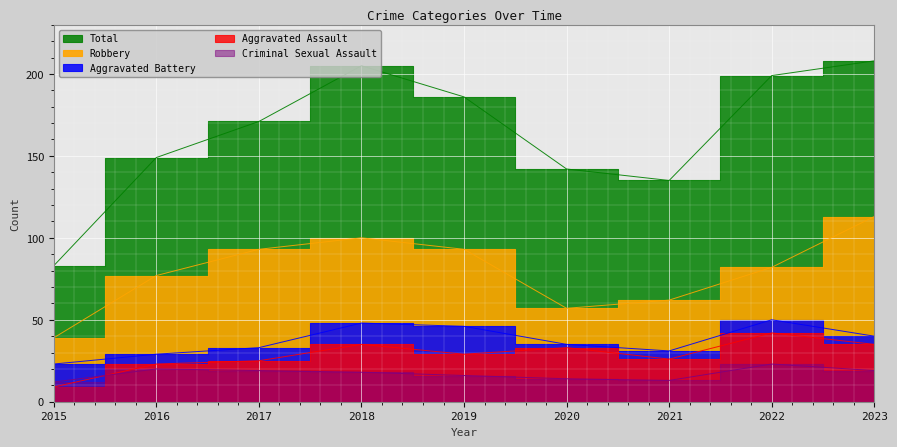

What is the value of the Criminal Sexual Assault point at the 5th from the left?

16